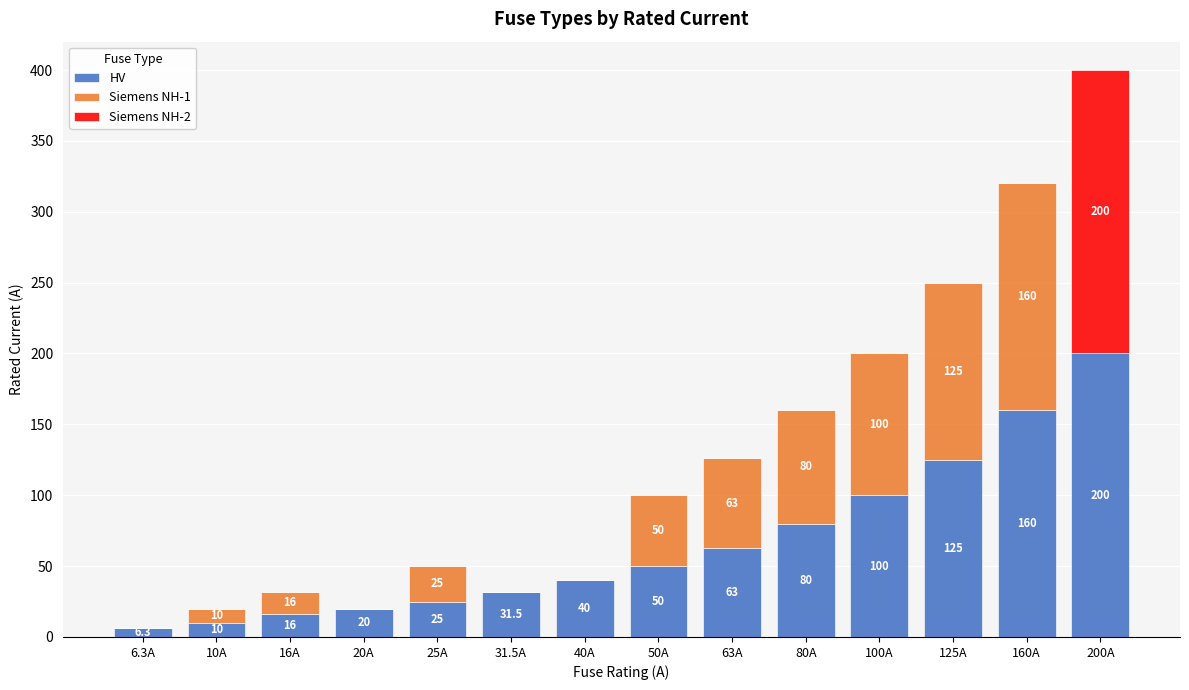

The value of HV at 125A is 51.2. True or false?

False